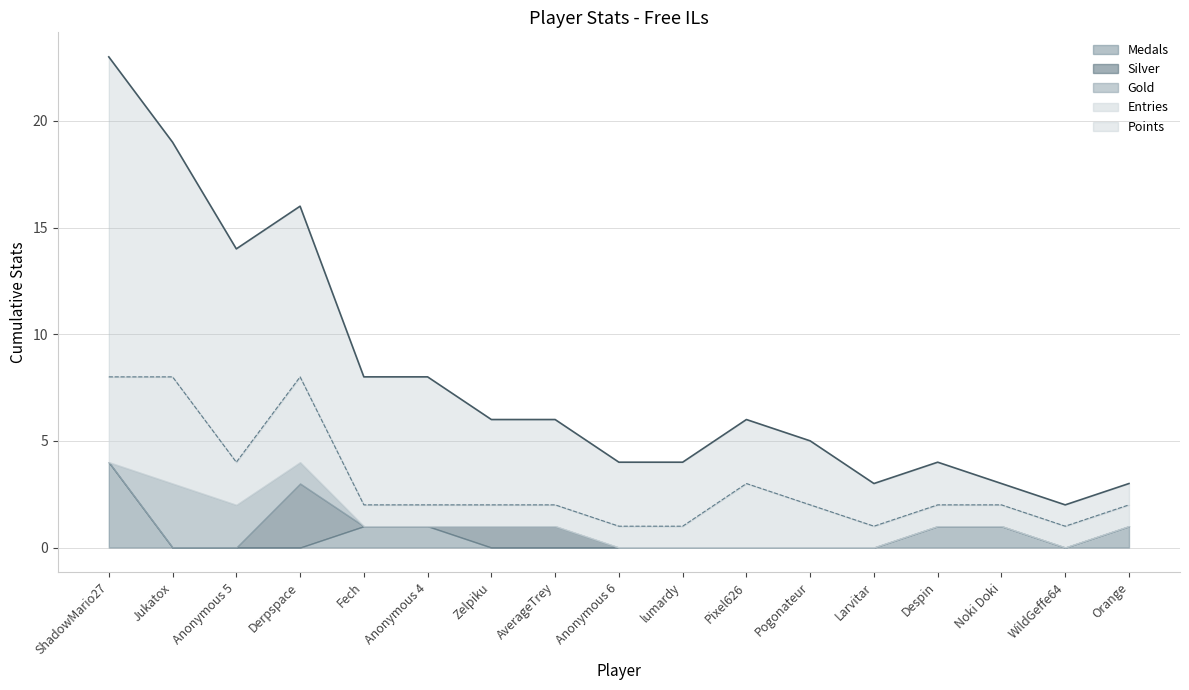

True or false: Gold and Medals cross at least once.

True